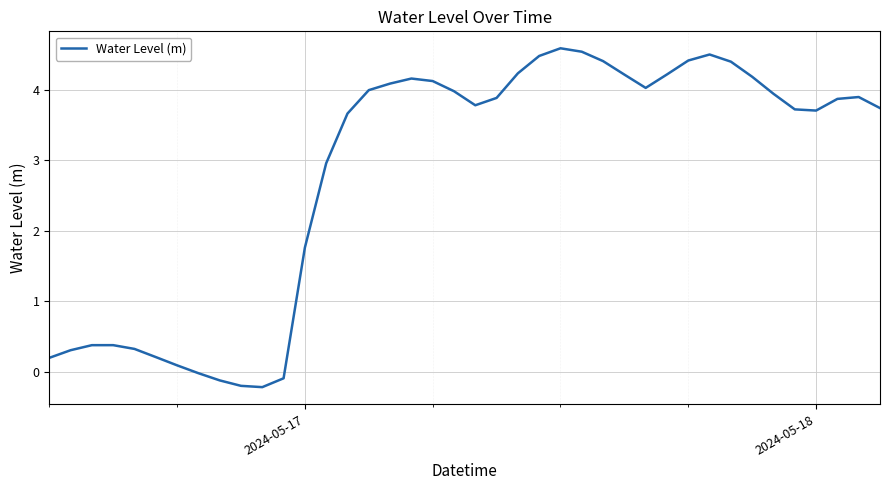

What is the sum of all values?

112.7